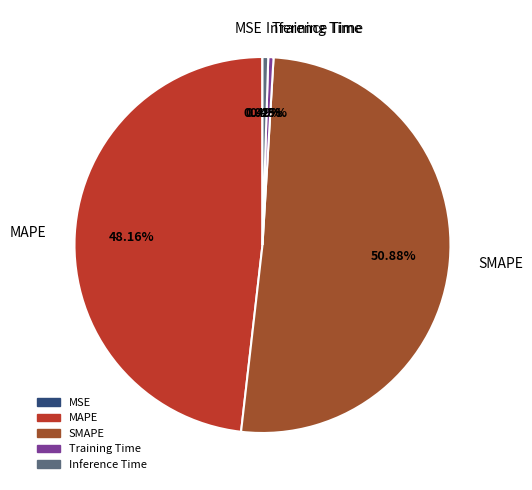

Is there a majority slice in this chart?

Yes